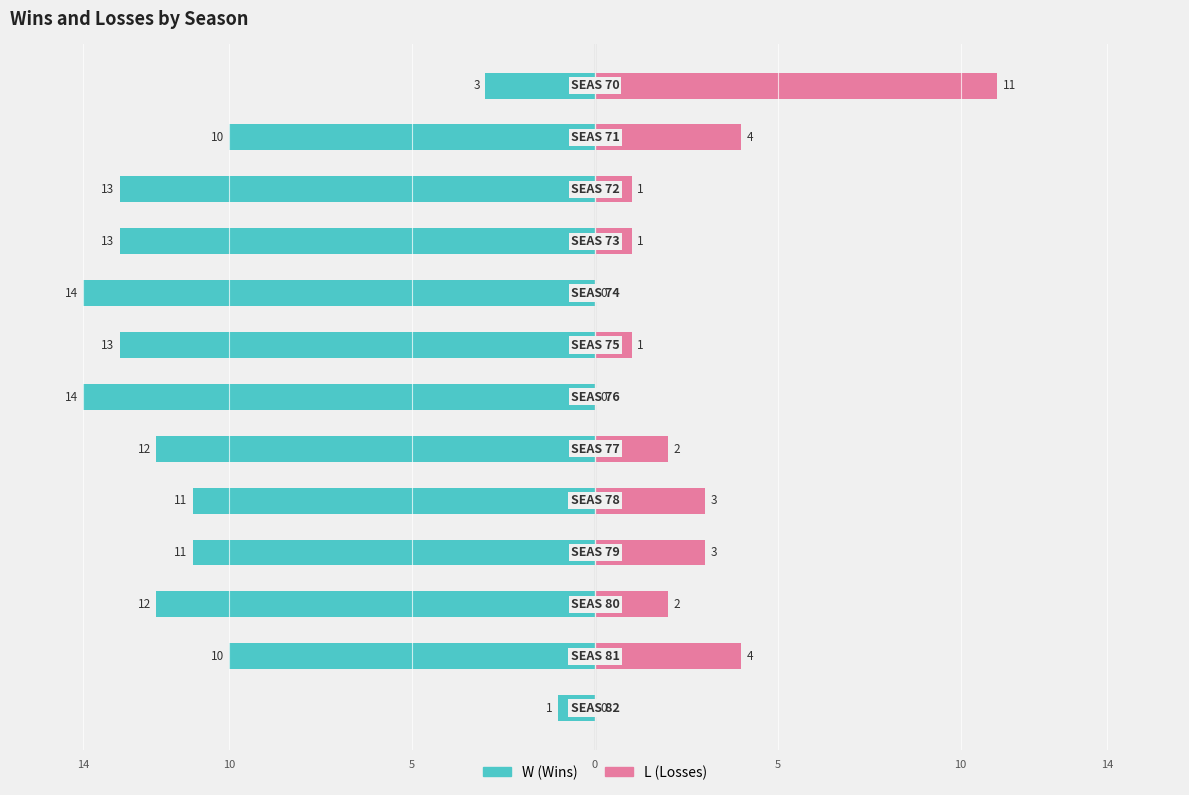

What is the difference between the maximum and minimum values in the L series?

11